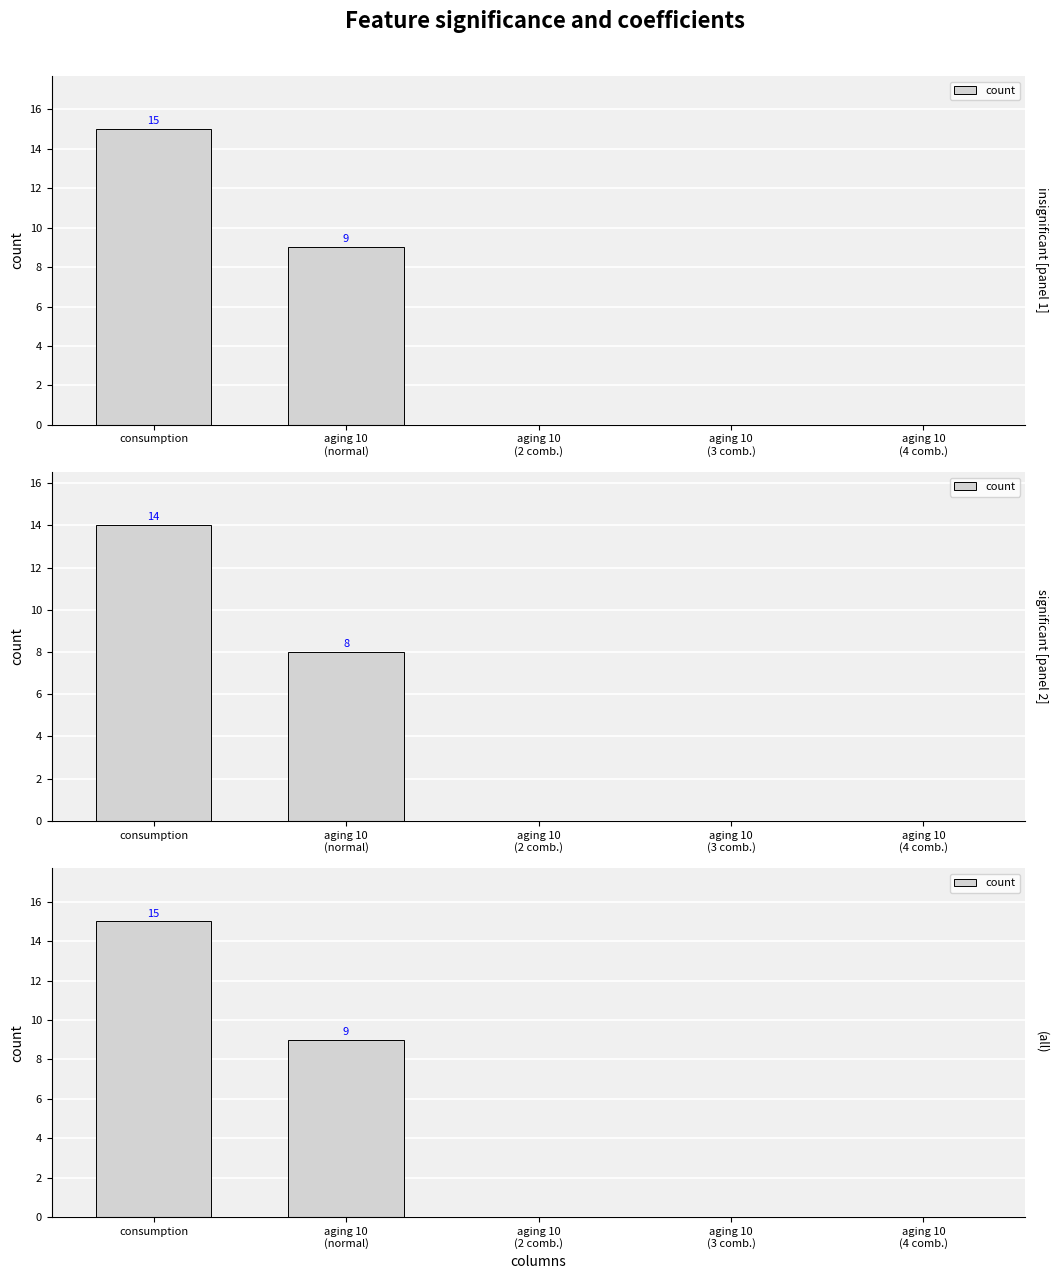

What is the label of the 5th bar from the right?

consumption